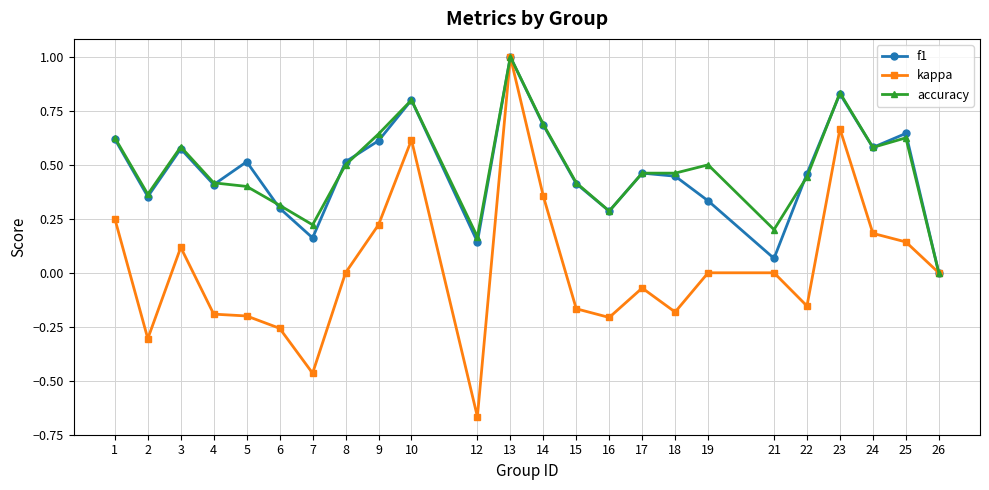

Is it true that f1 equals 0.3 at 24?

False